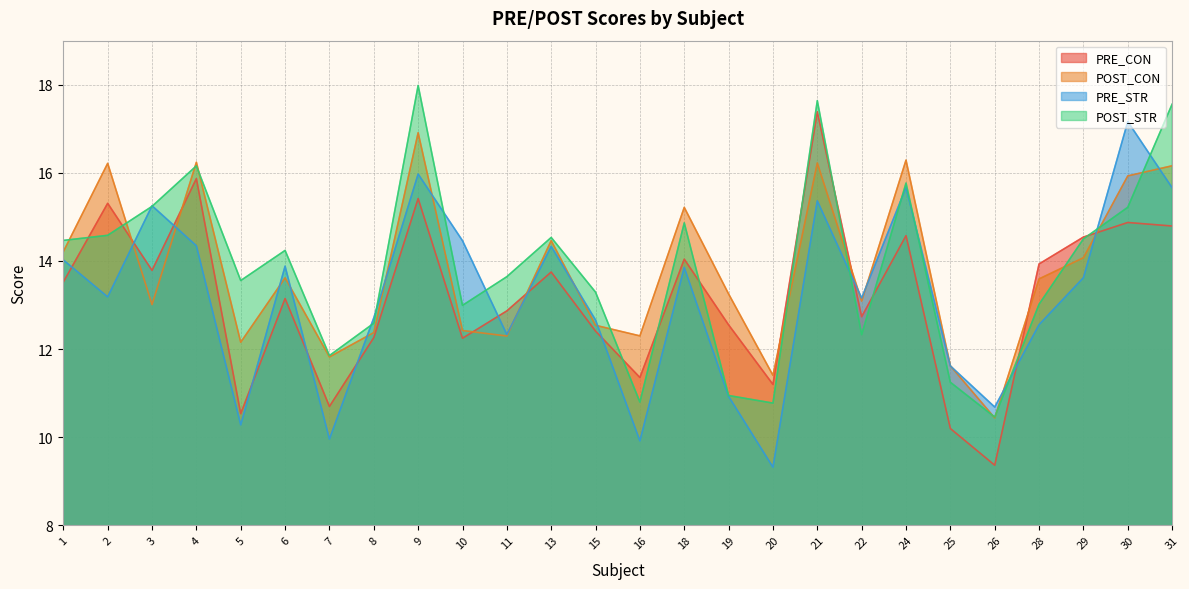

The value of POST_STR at 30 is 15.2. True or false?

True